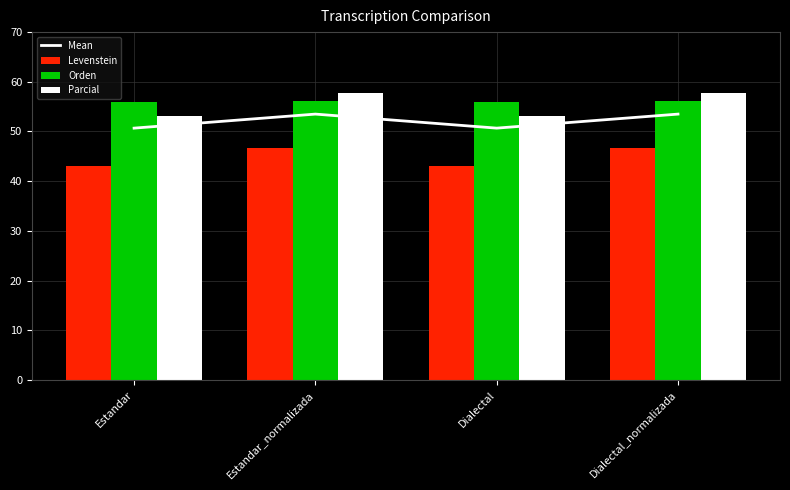

Reading left to right, what are all the values shown in this chart?

Mean: 50.7	53.5	50.7	53.5
Levenstein: 43.1	46.7	43.1	46.7
Orden: 55.9	56.0	55.9	56.0
Parcial: 53.0	57.8	53.0	57.8